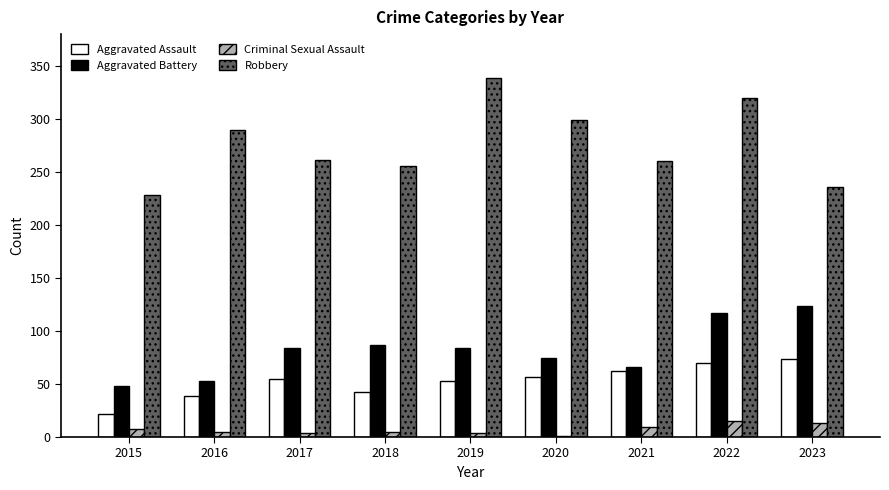

How many groups of bars are there?

9